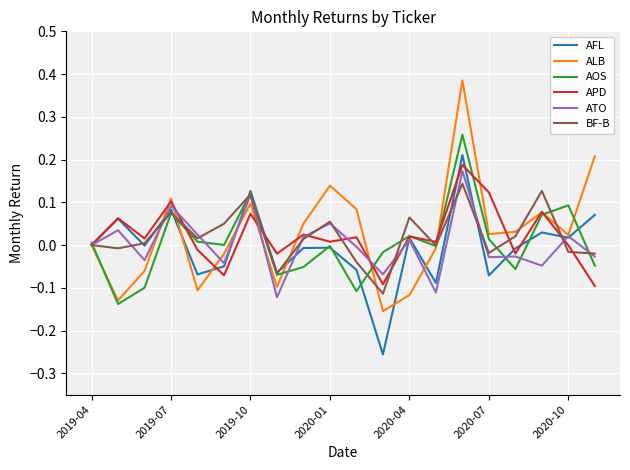

Which series has the largest range (max minus min)?

ALB